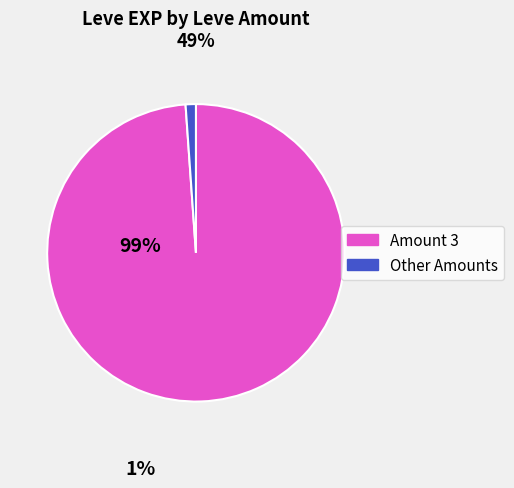

Does any single category account for the majority?

Yes